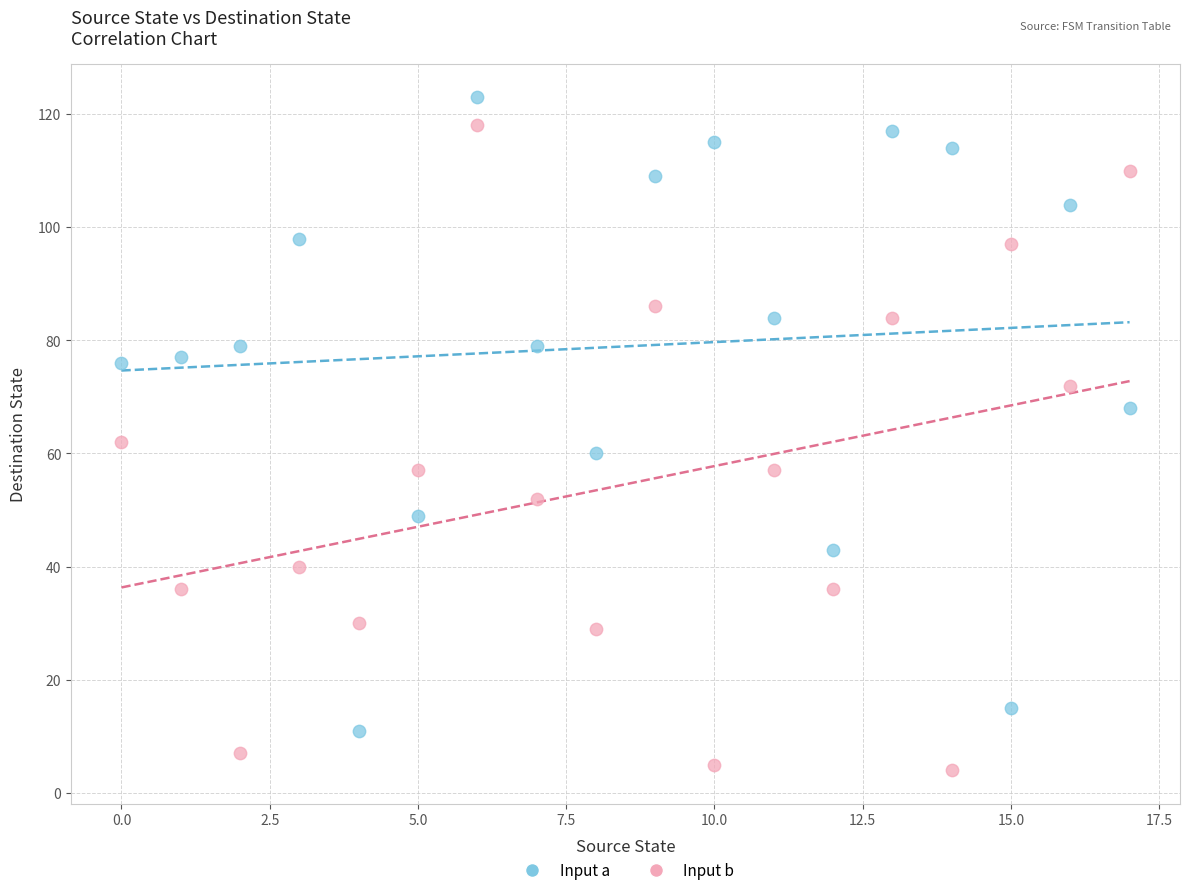

Across all data points, what is the range of Y values (max minus min)?

119